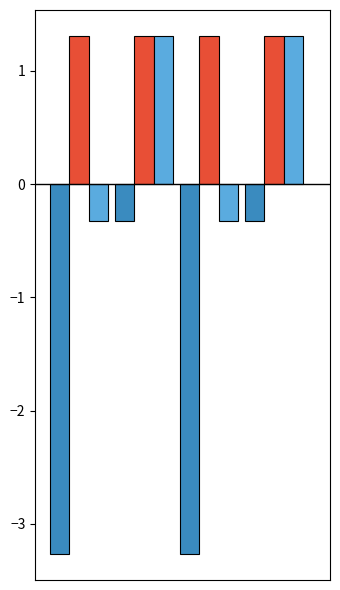

What is the maximum value shown in the chart?

1.3